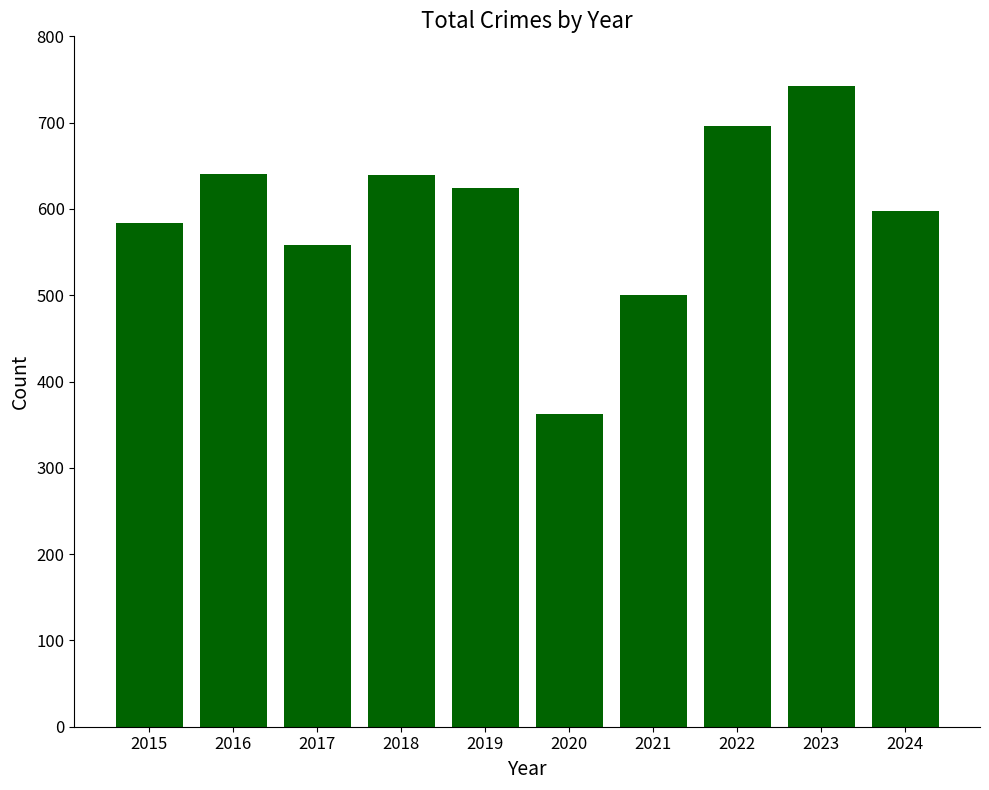

What is the value of the 10th bar from the left?

598